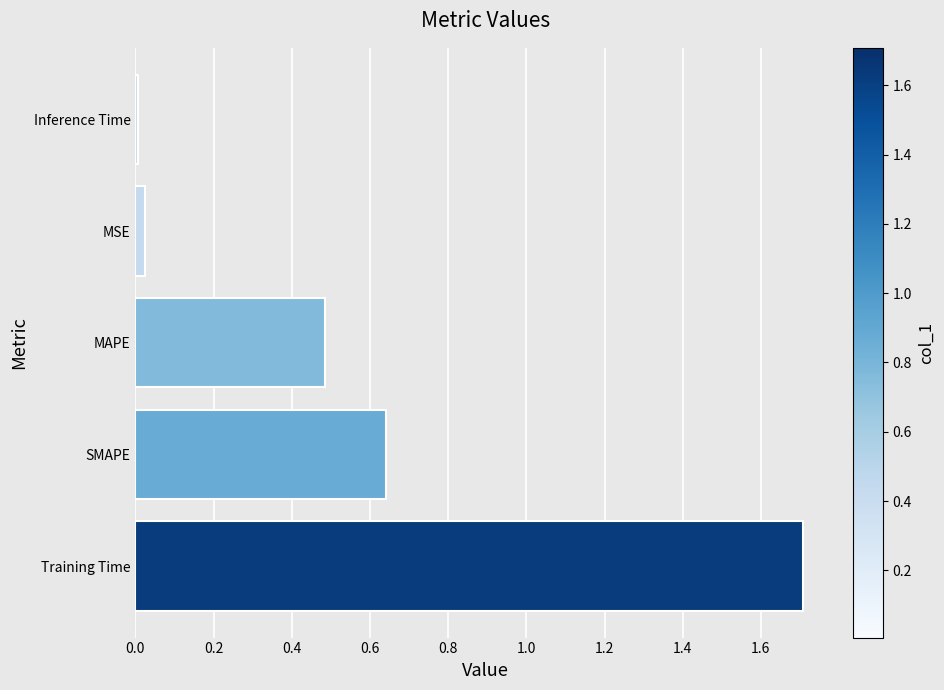

What is the maximum value shown in the chart?

1.7